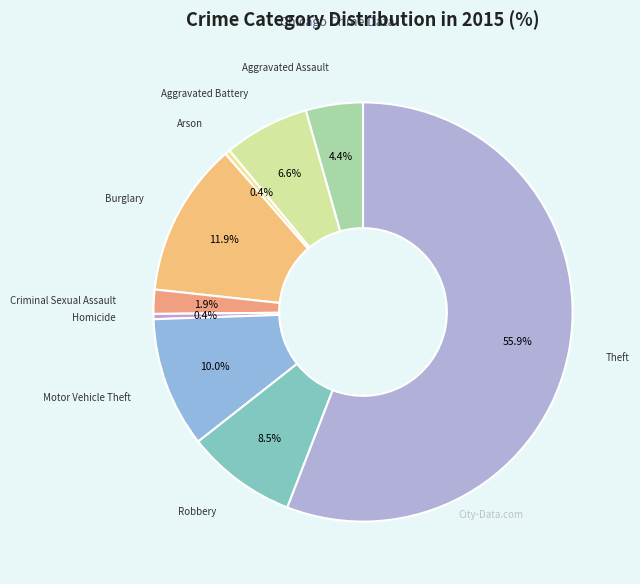

How many segments does this pie chart have?

9